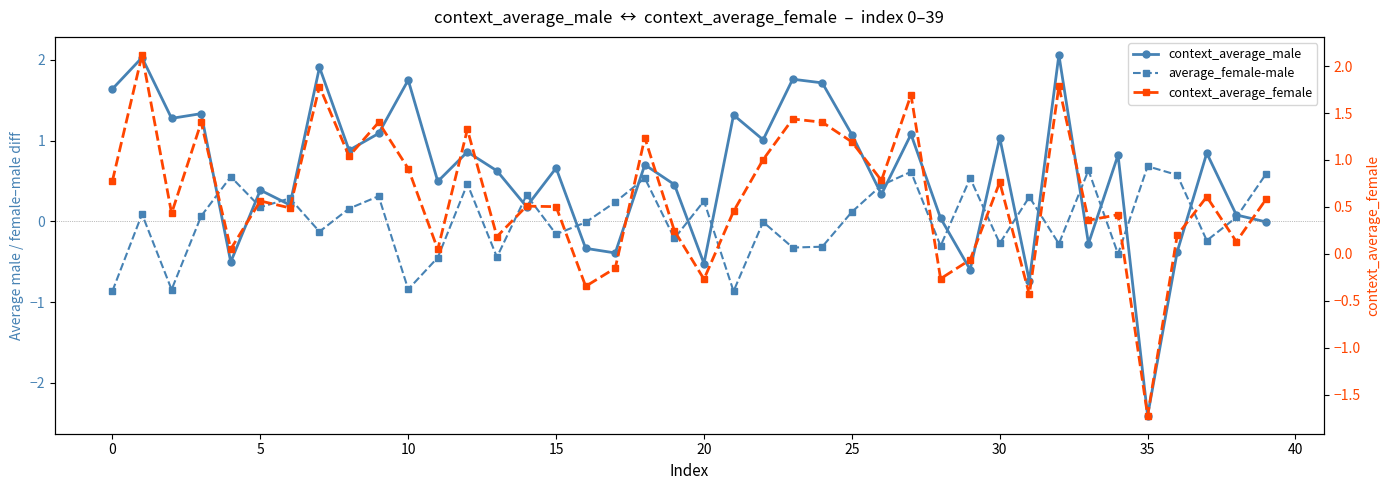

How many values in context_average_female are below zero?

7